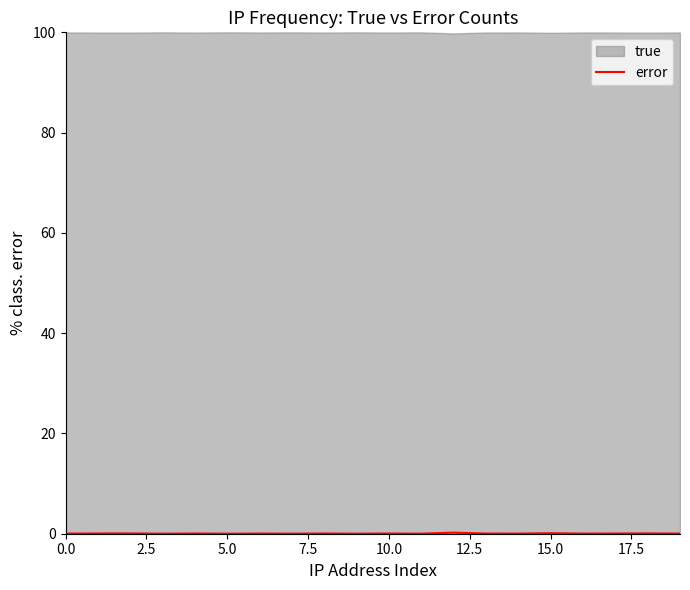

True or false: the data has more than 1 interior local peaks.

True